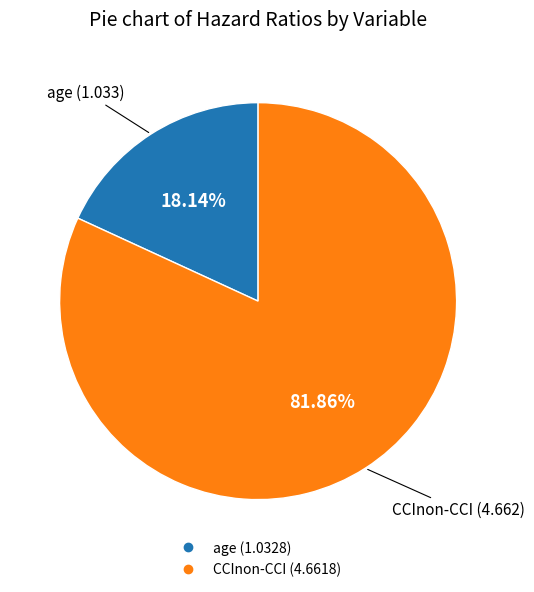

Is it true that CCInon-CCI is 75% of the pie?

False